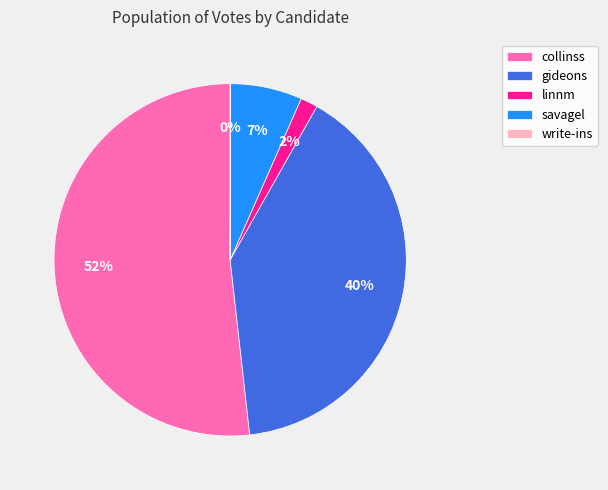

Combined, do linnm and collinss account for over 50%?

Yes